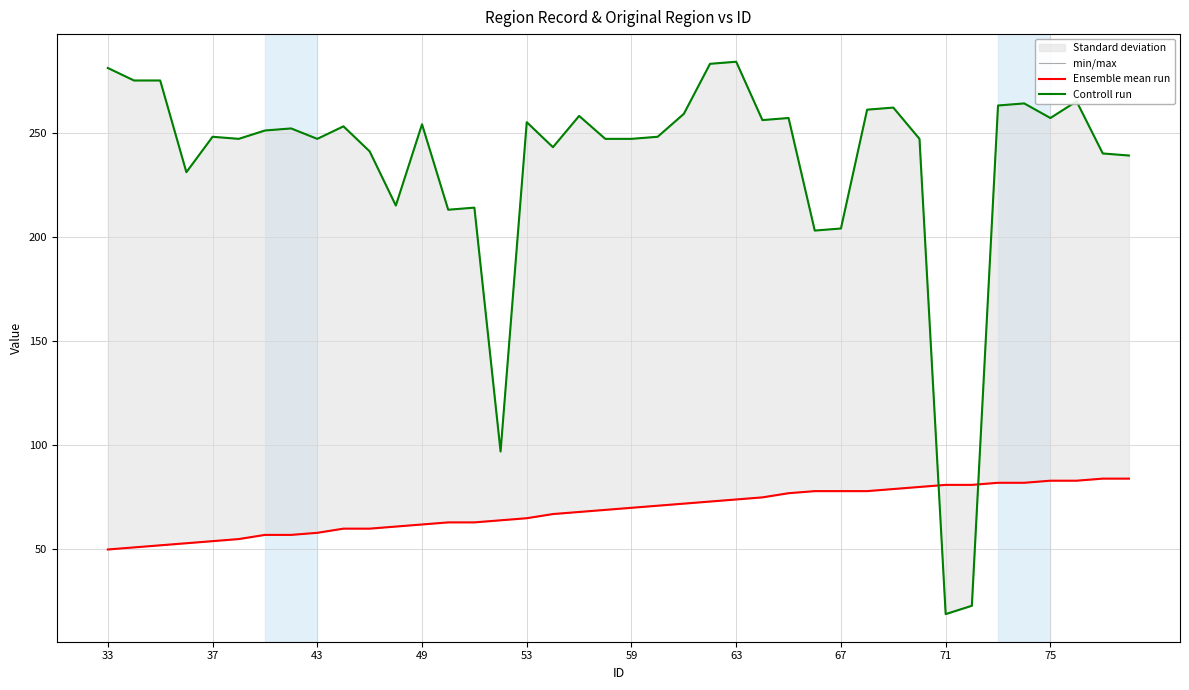

Which series has the largest total across all categories?

Controll run